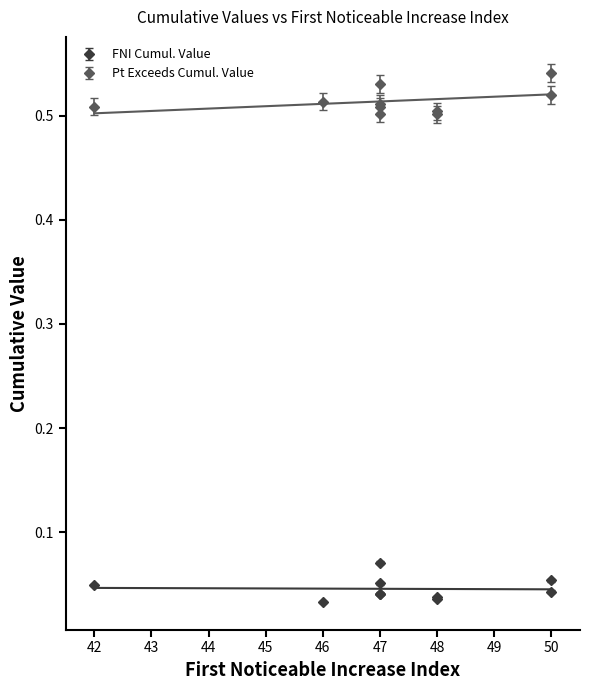

What is the lowest value of the Point_Exceeds_Cumulative_Value series?

0.5